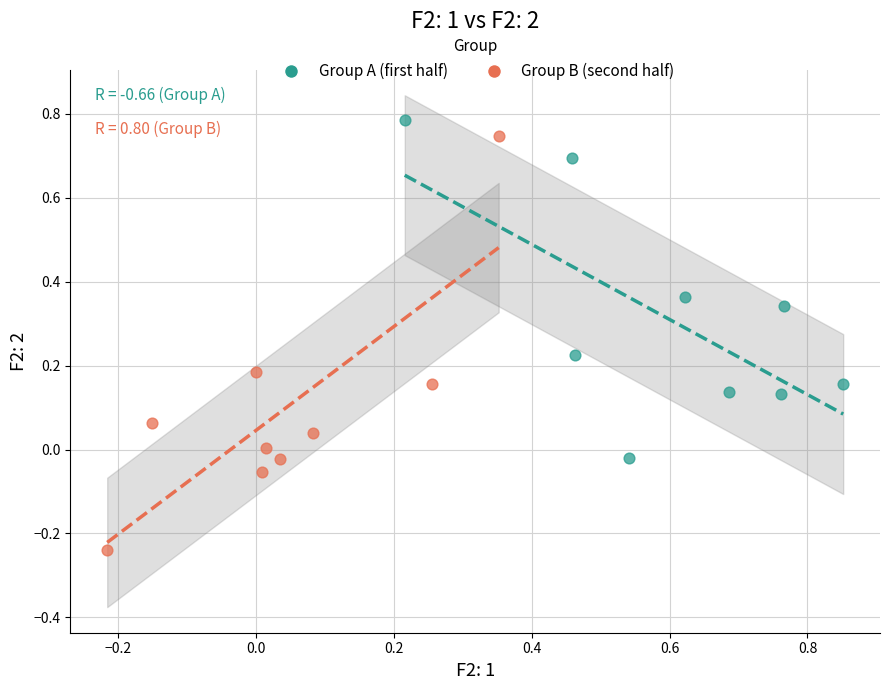

Which series has the widest spread of Y values?

Group B (second half)